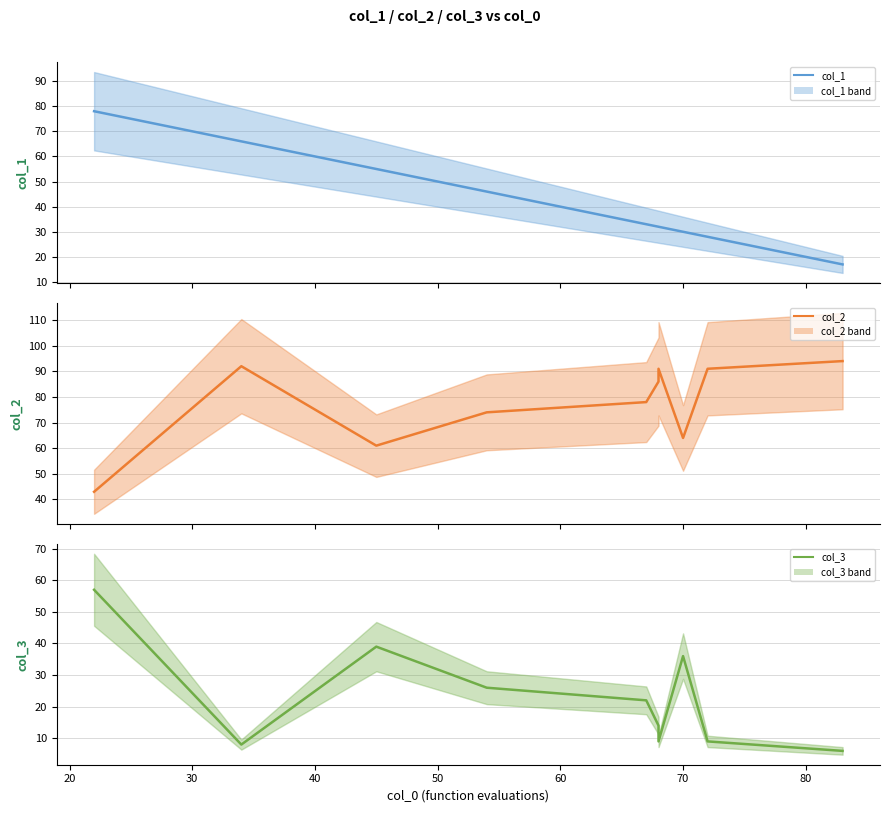

At 30, list the series in order from largest to smallest.

col_2, col_1, col_3